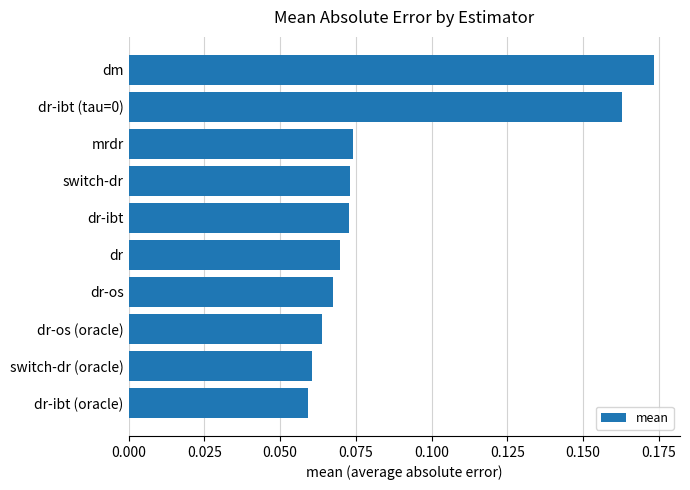

How many values are between 0 and 1?

10